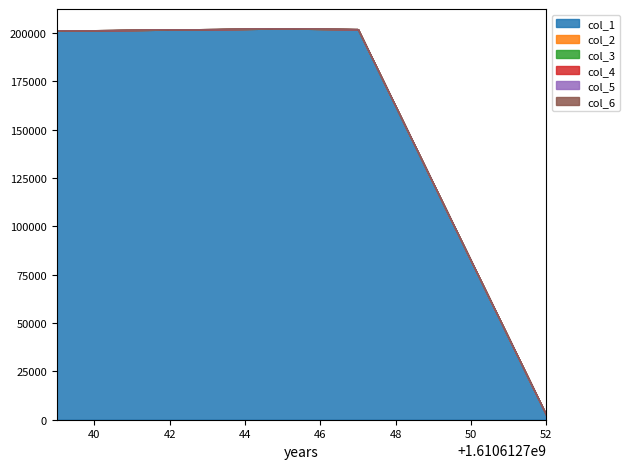

What is the difference between the maximum and minimum values in the col_5 series?

4.4